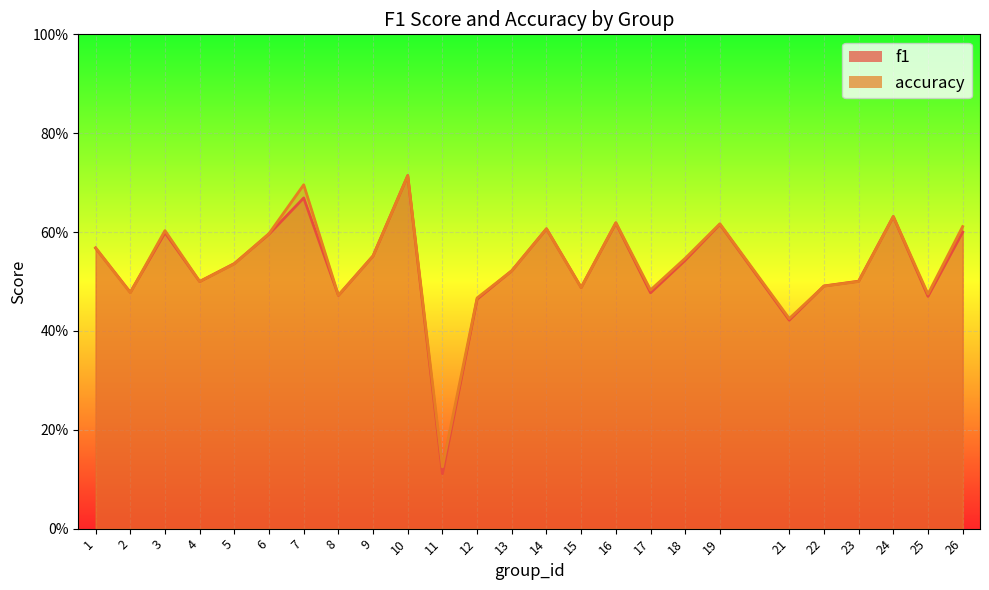

True or false: accuracy and f1 cross at least once.

True